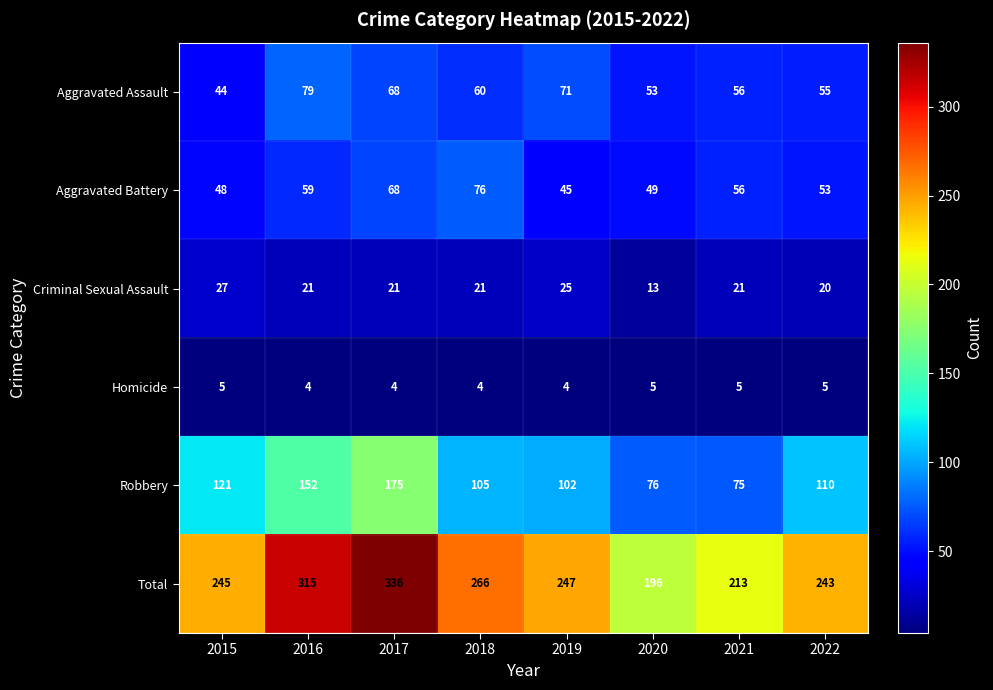

What is the difference between the maximum and minimum values in the Criminal Sexual Assault series?

14